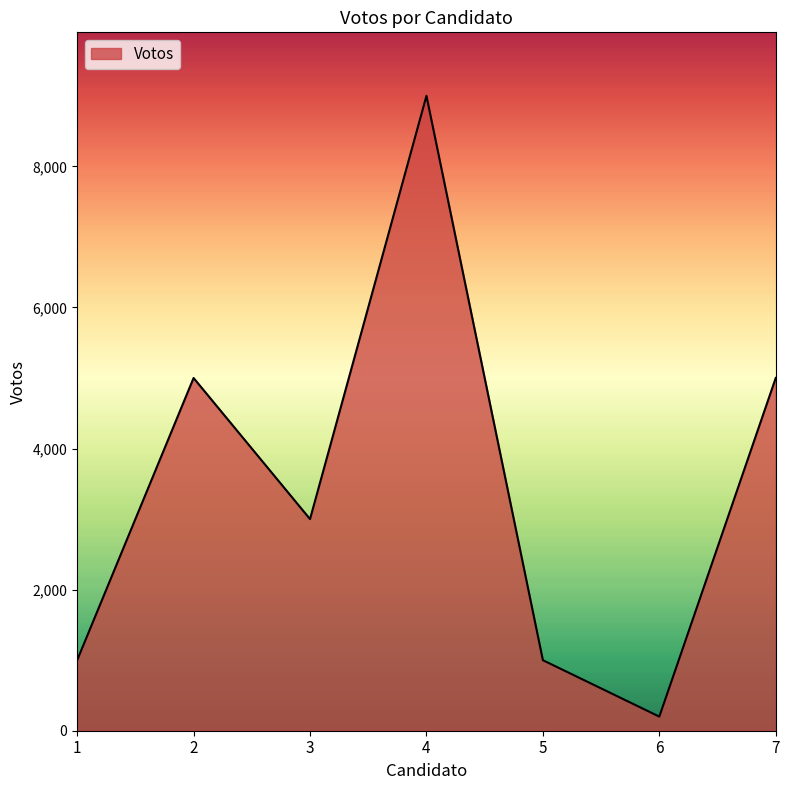

What value does the data have at 7?

5001